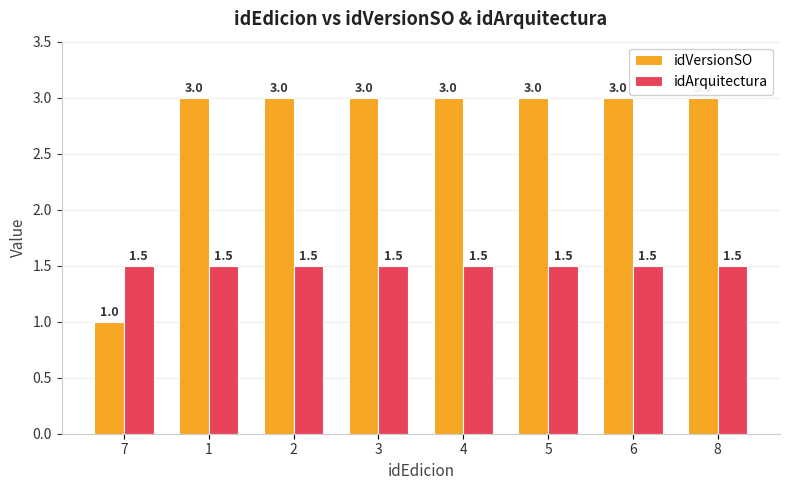

What is the sum of the idVersionSO values at 1 and 8?

6.0